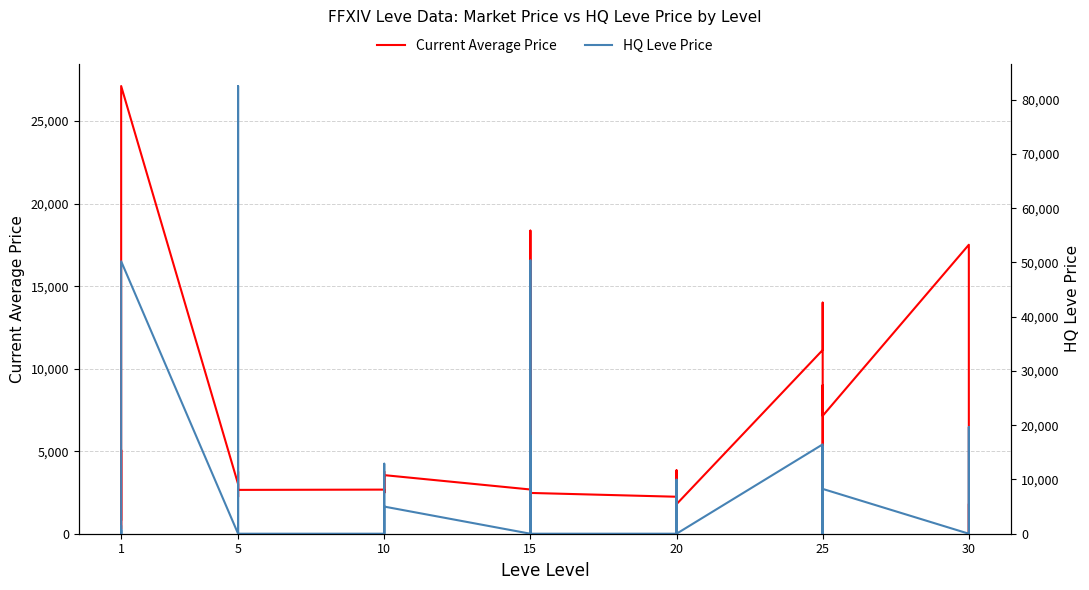

What is the sum of all HQ Leve Price values?

315910.1